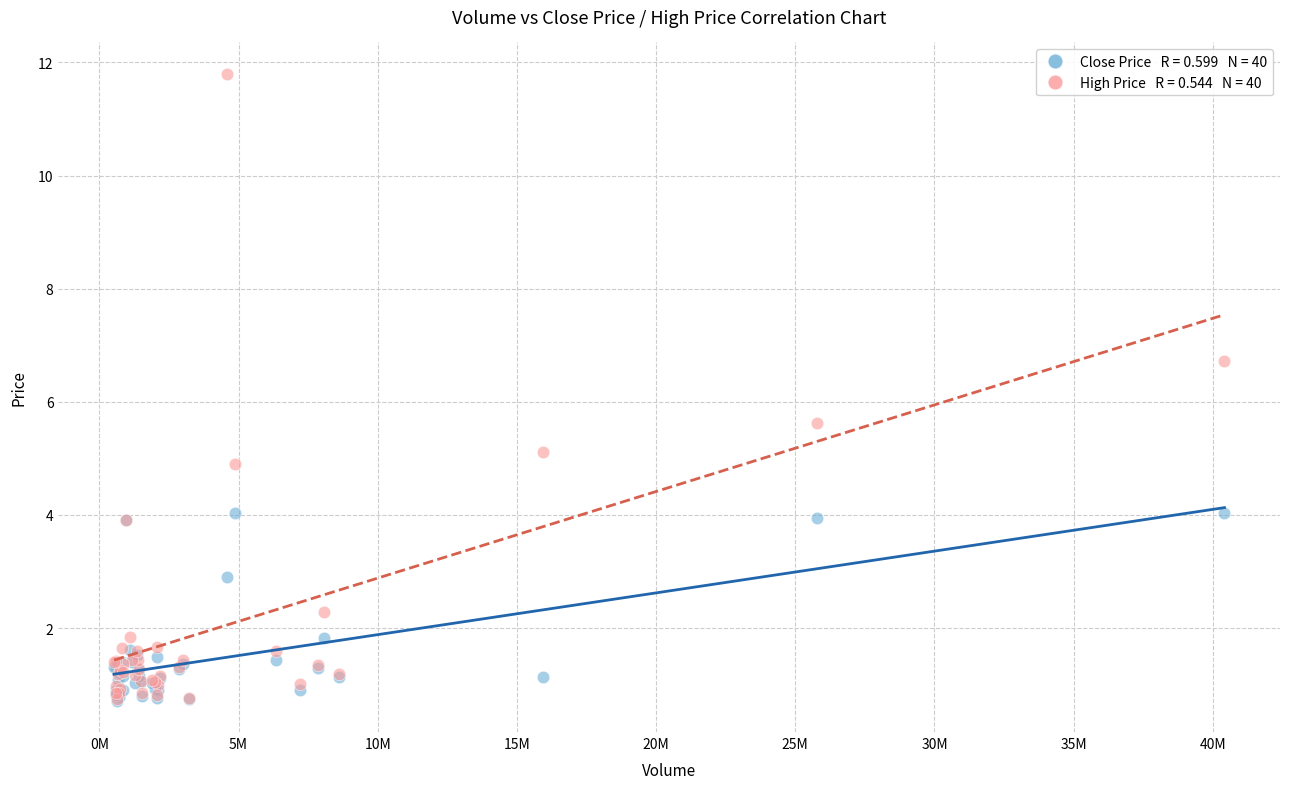

Across all series, what Y value is closest to 6?

5.6